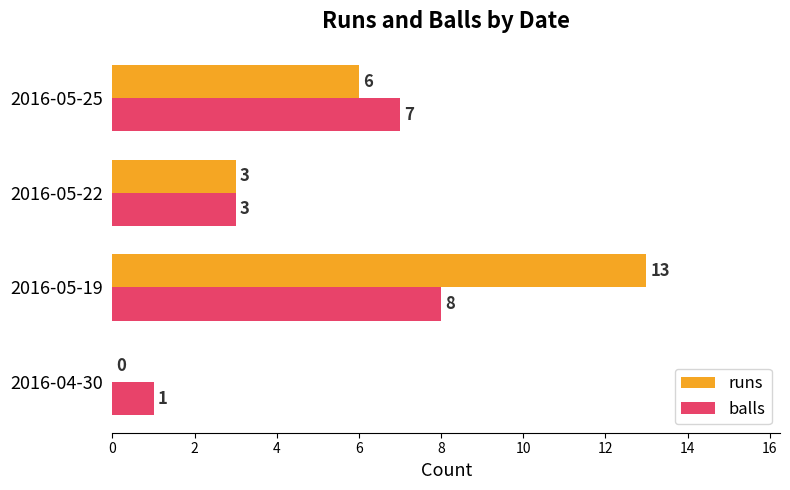

What is the highest value of the balls series?

8